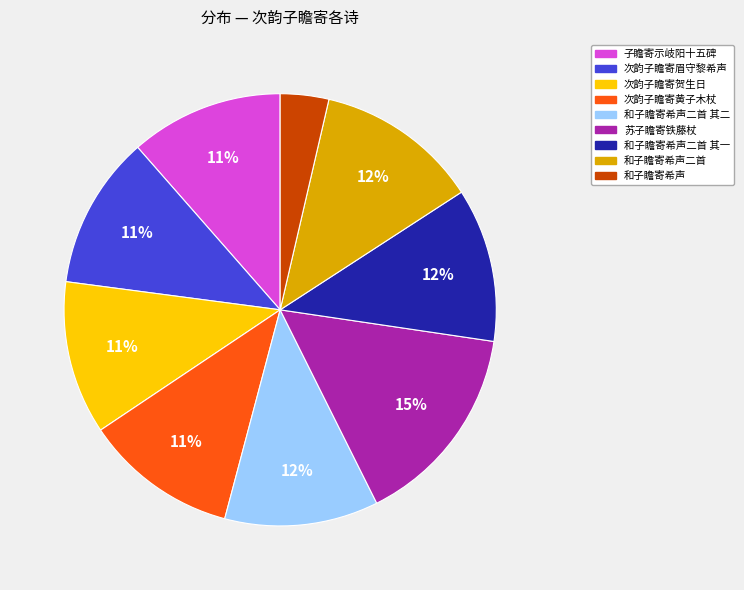

Is there any slice that represents more than half of the pie?

No